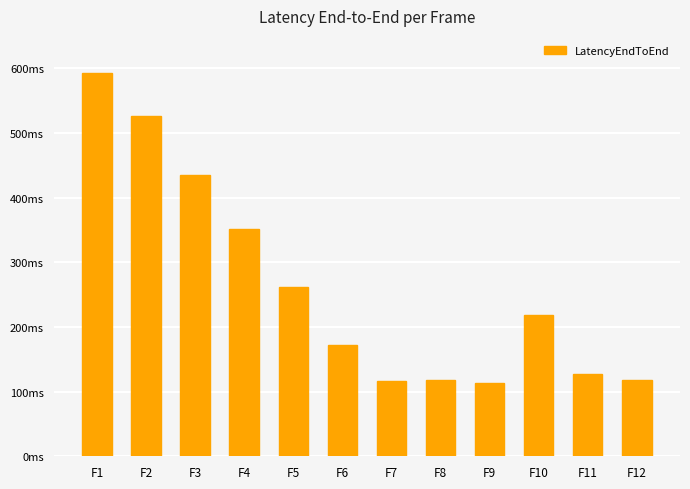

Does the chart contain any negative values?

No